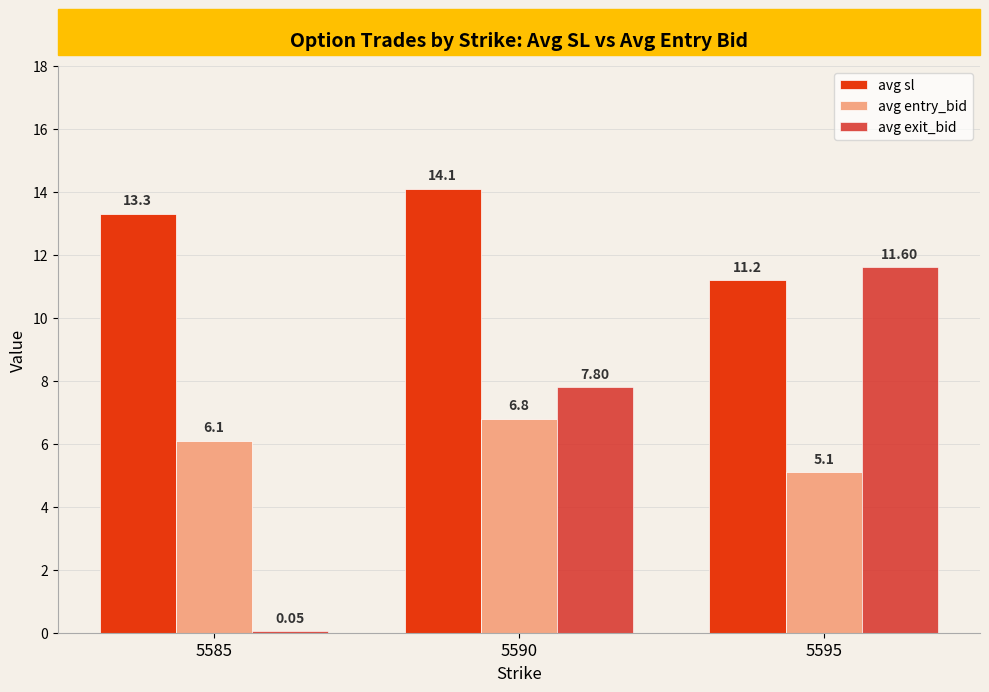

What is the difference between the avg exit_bid values at 5595 and 5590?

3.8